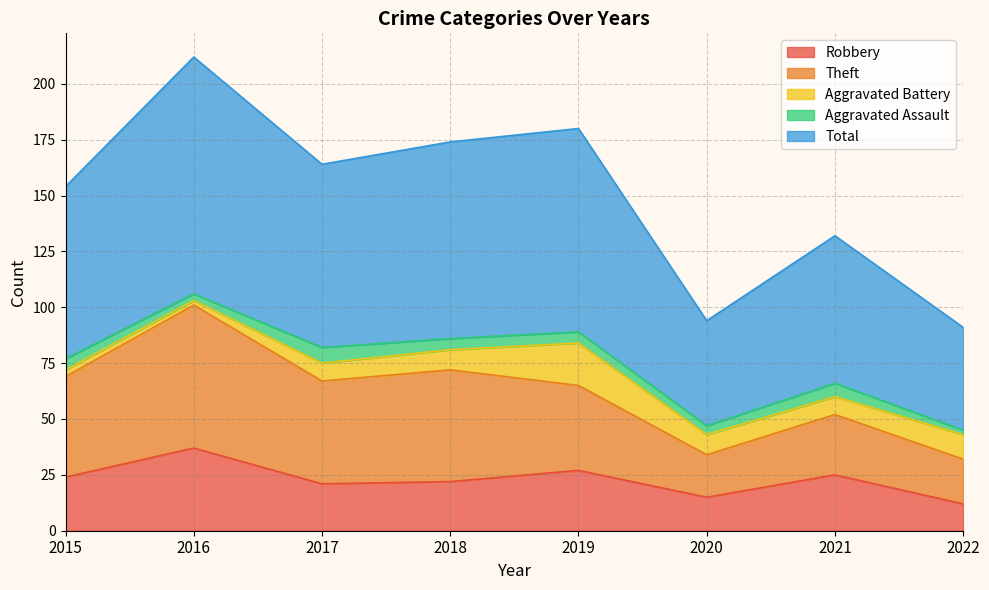

Does the chart display data point markers on the line(s)?

No